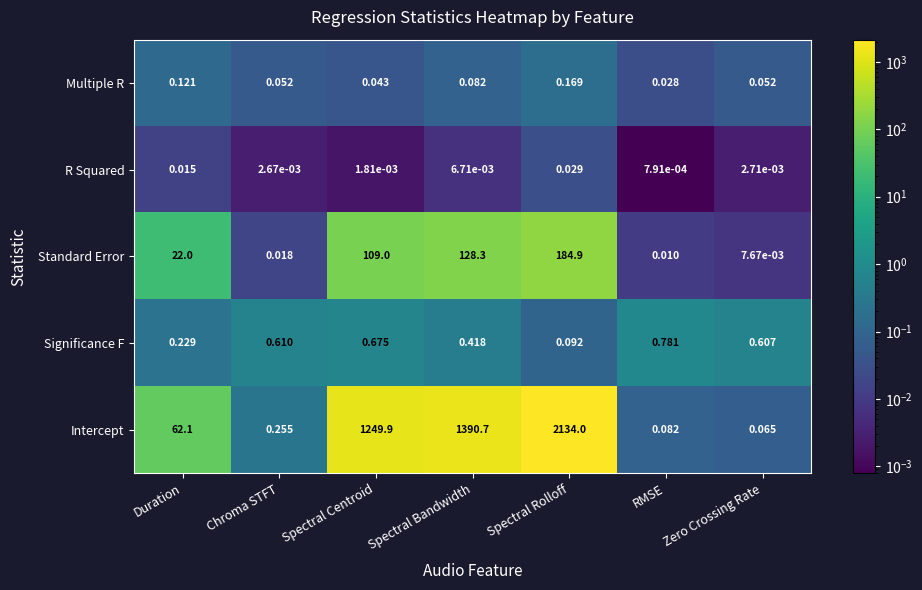

How many categories are shown in the chart?

7